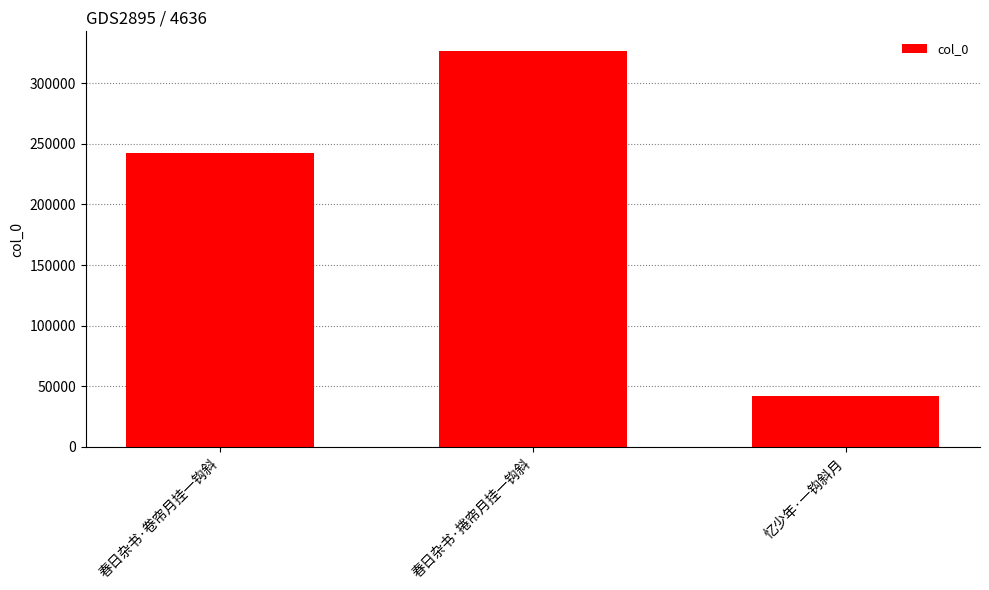

Where is the data nearest to the value 184427?

春日杂书·卷帘月挂一钩斜